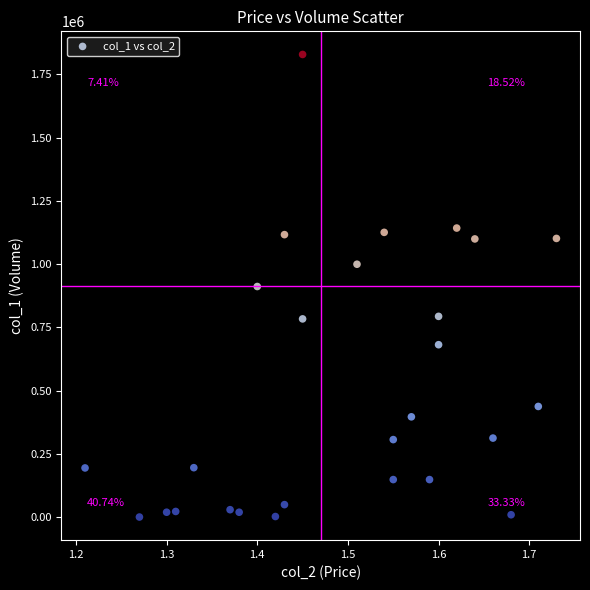

What is the range of Y values (max minus min)?

1828000